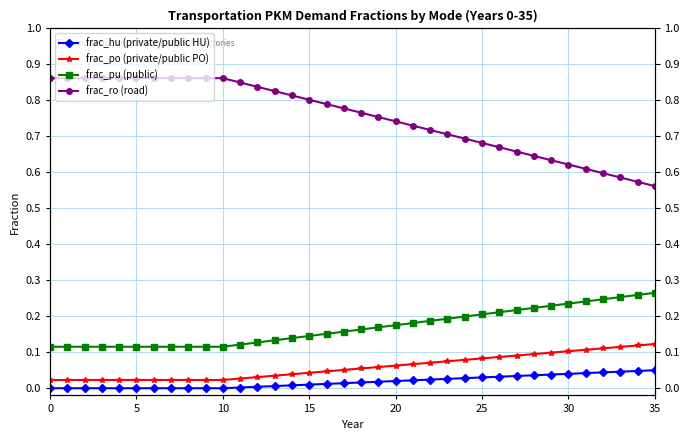

What are all the series names shown in the legend?

frac_hu (private/public HU), frac_po (private/public PO), frac_pu (public), frac_ro (road)